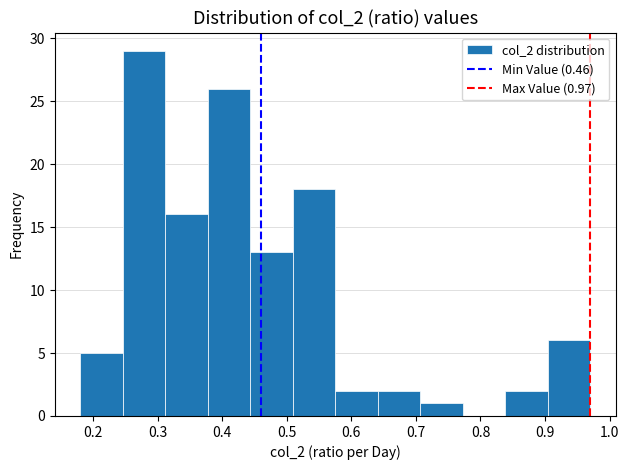

Over which range of the x-axis is the bar tallest?

0.25 to 0.31